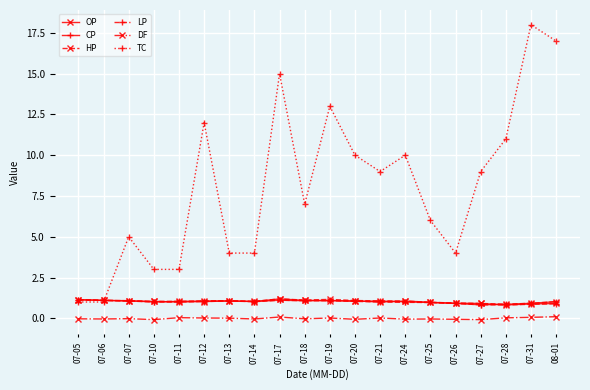

What is the sum of the CP values at 07-21 and 07-06?

2.2